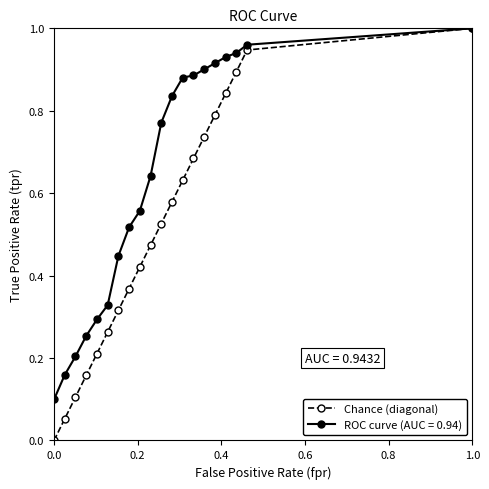

List the series in order of their overall mean, lowest first.

Chance (diagonal), ROC curve (AUC = 0.94)